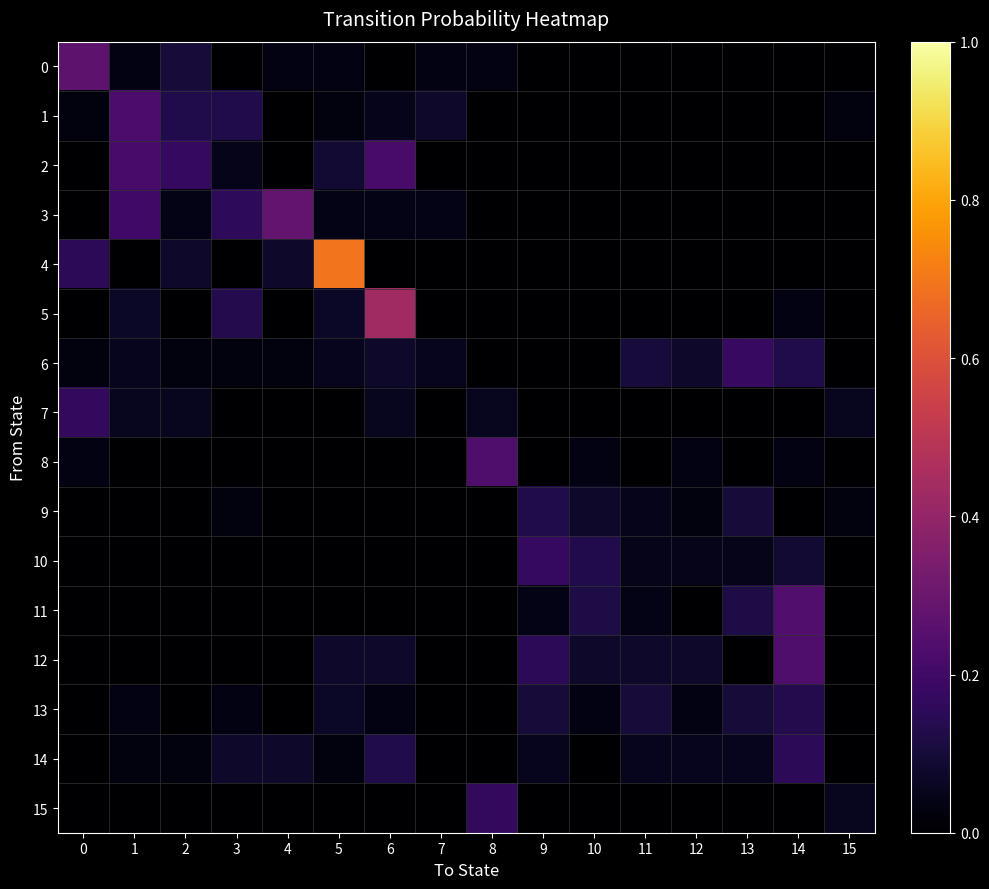

Between 6 and 3, which is larger?

6